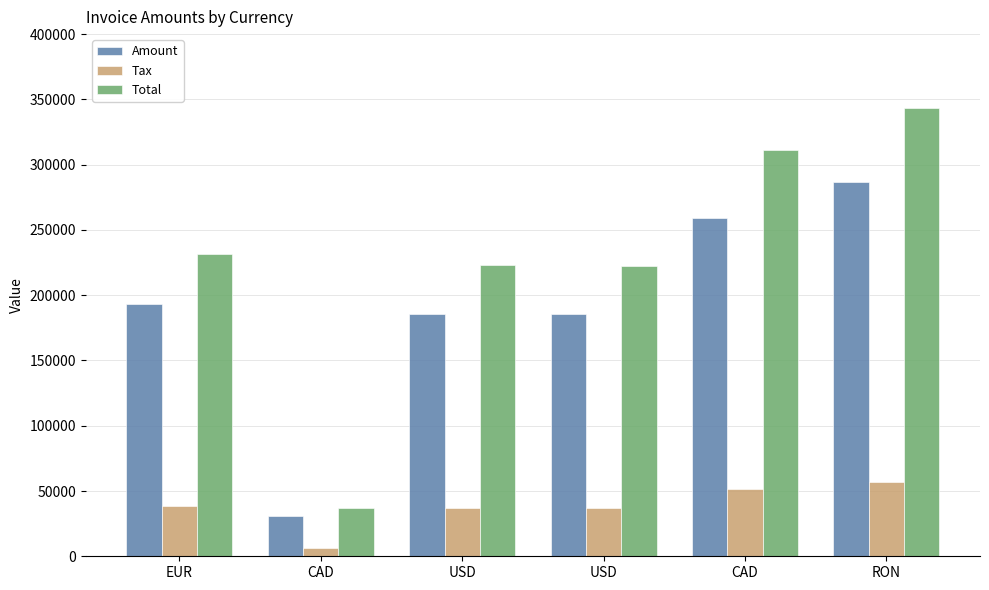

How many bars are there in total?

18